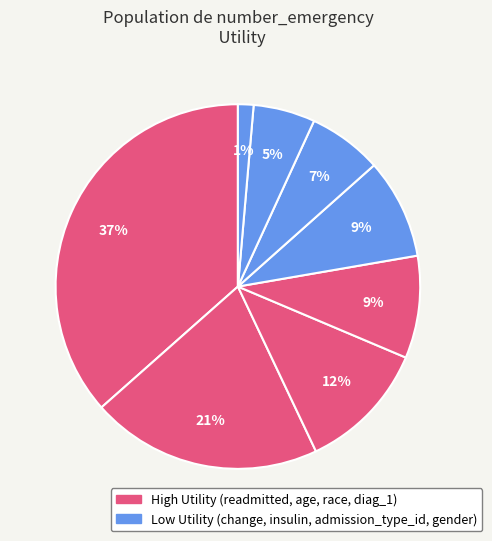

How many segments does this pie chart have?

8